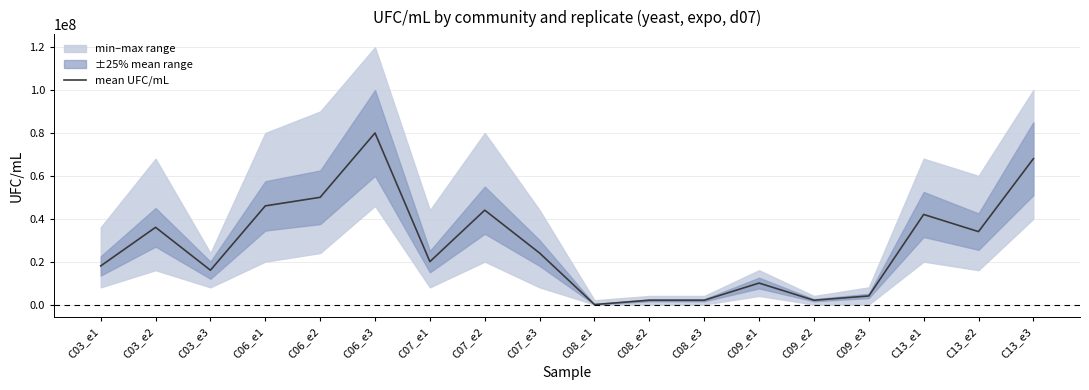

True or false: the data shows 46000000 at C06_e1.

True